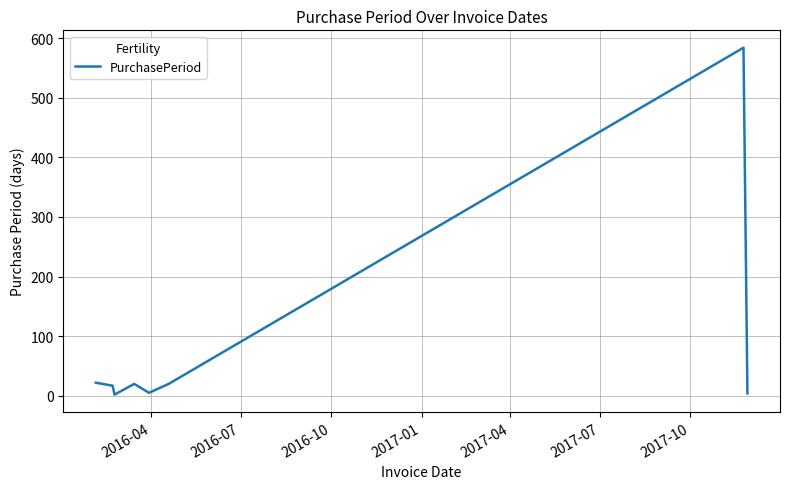

What is the greatest value displayed?

584